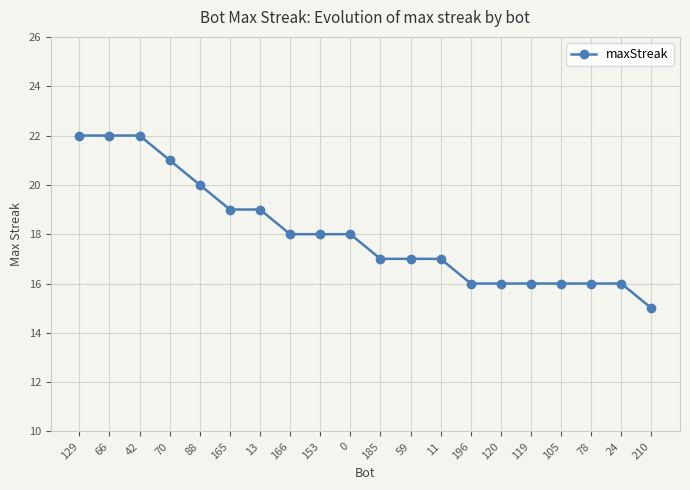

How many data points are less than 18?

10